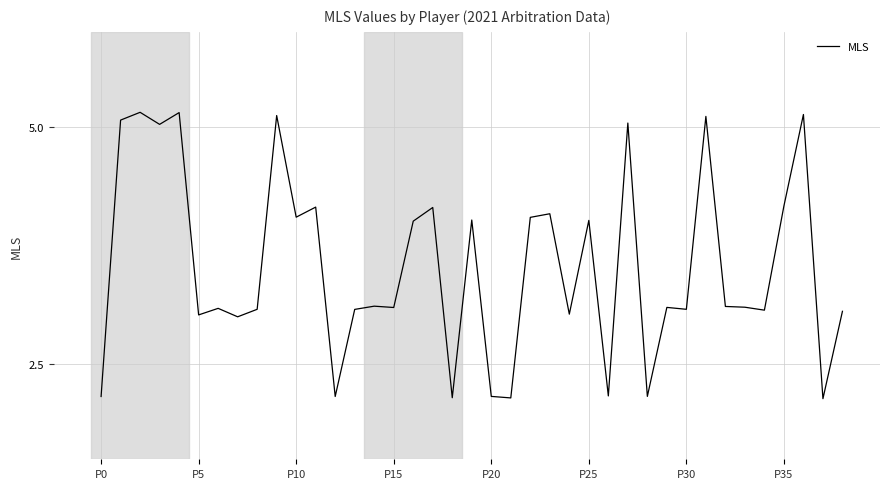

How many lines are shown in the chart?

1